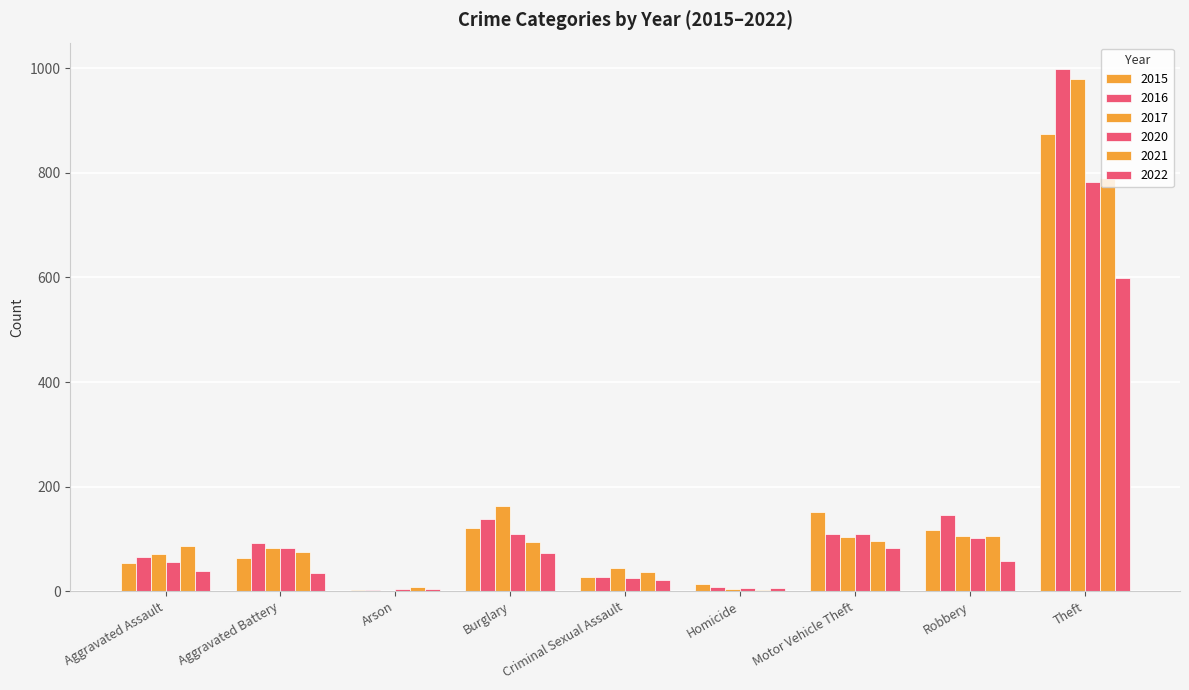

Count the number of categories in the chart.

9